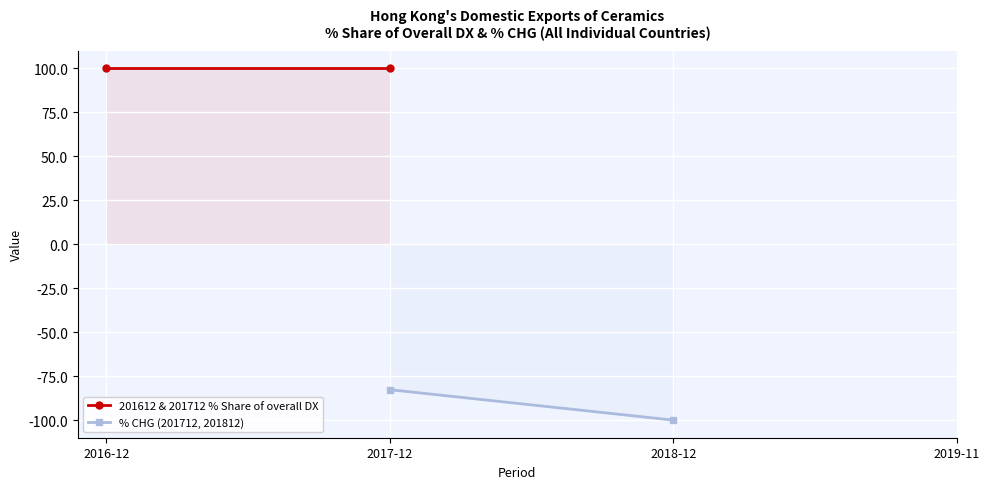

What is the minimum value for 201612 & 201712 % Share of overall DX?

100.0